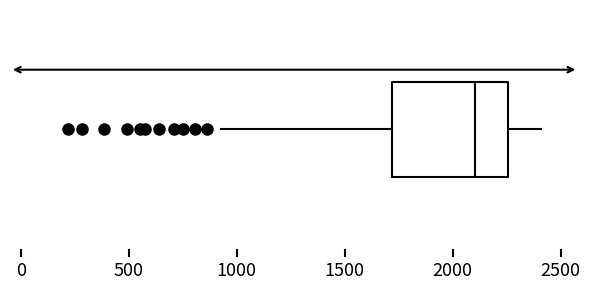

Where is the left edge of the box on the x-axis? The values are not printed on the chart, so give them approximately, as read against the axis.

1700